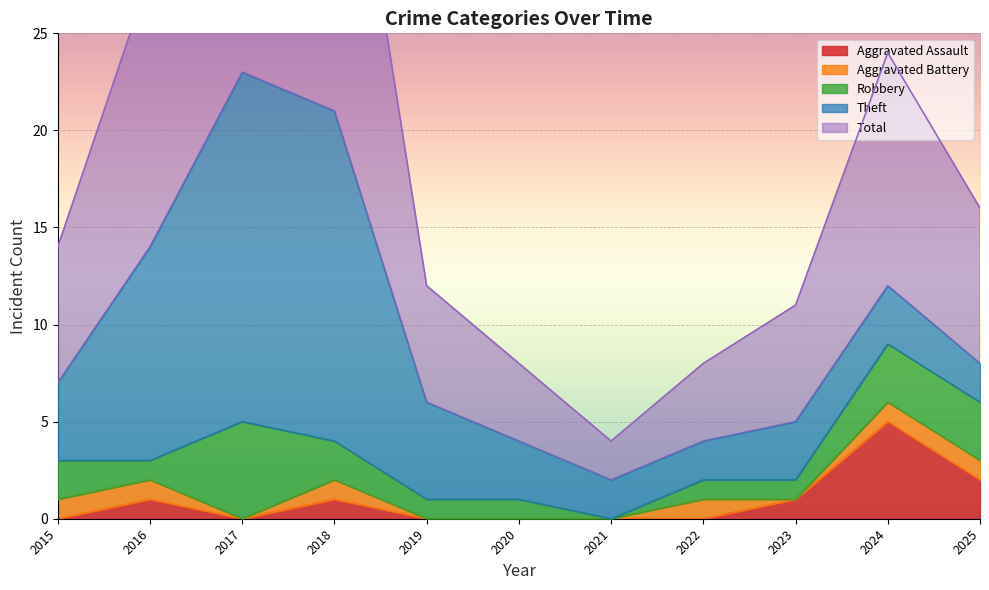

Rank the categories by Theft value from lowest to highest.

2021, 2022, 2025, 2020, 2023, 2024, 2015, 2019, 2016, 2018, 2017